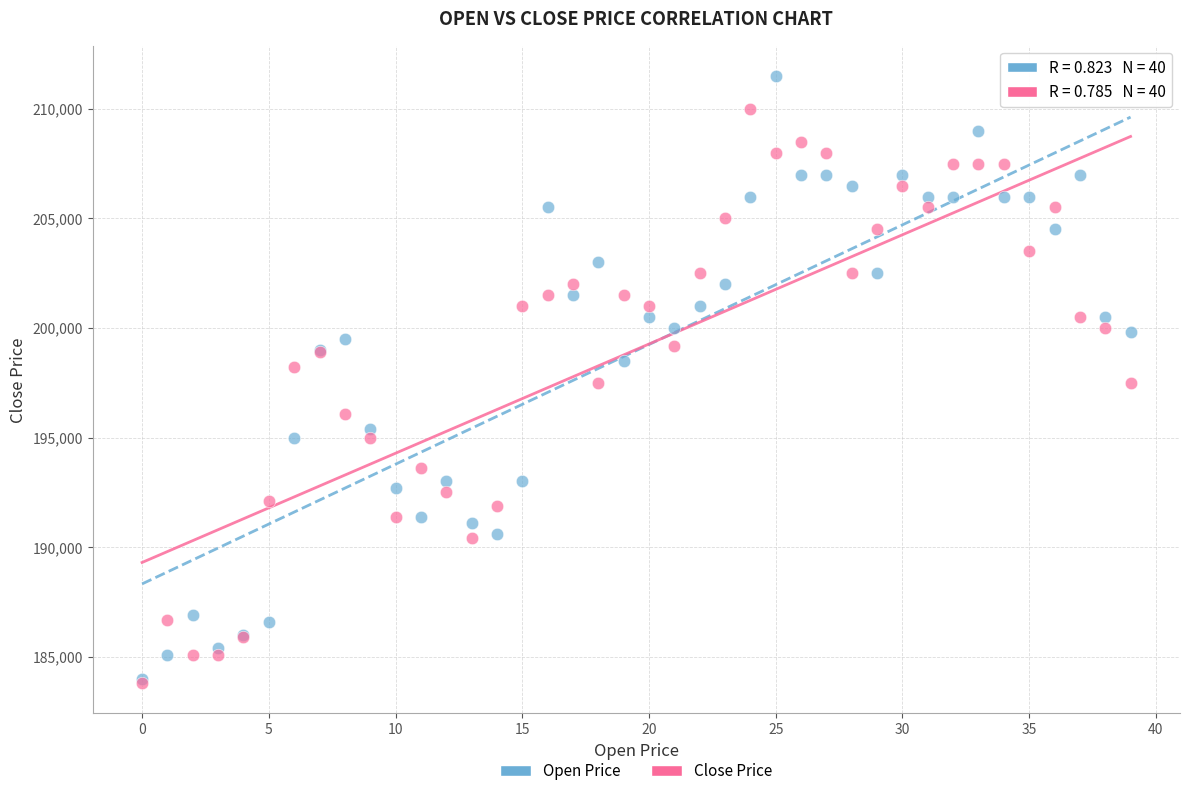

What are all the series names shown in the legend?

Open Price, Close Price